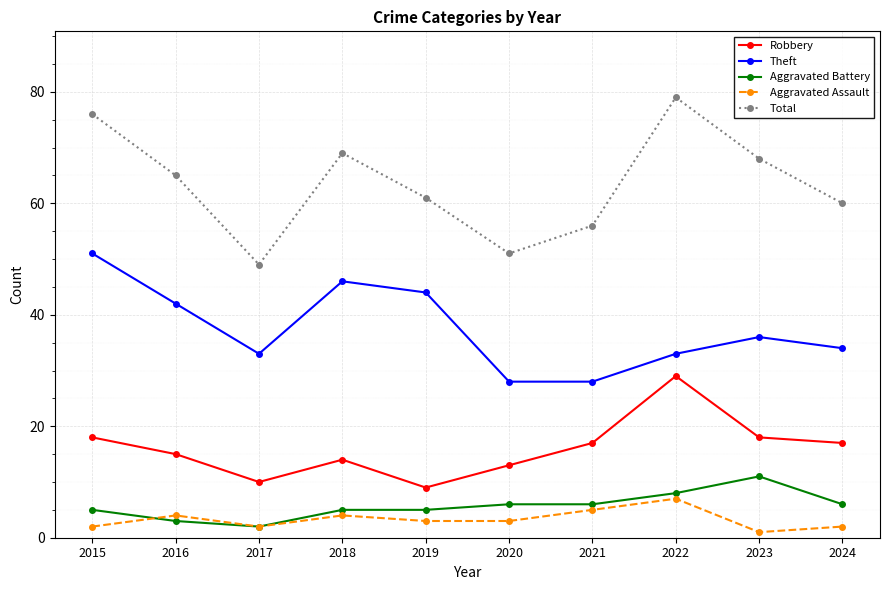

Which series changed the most between 2015 and 2016?

Total